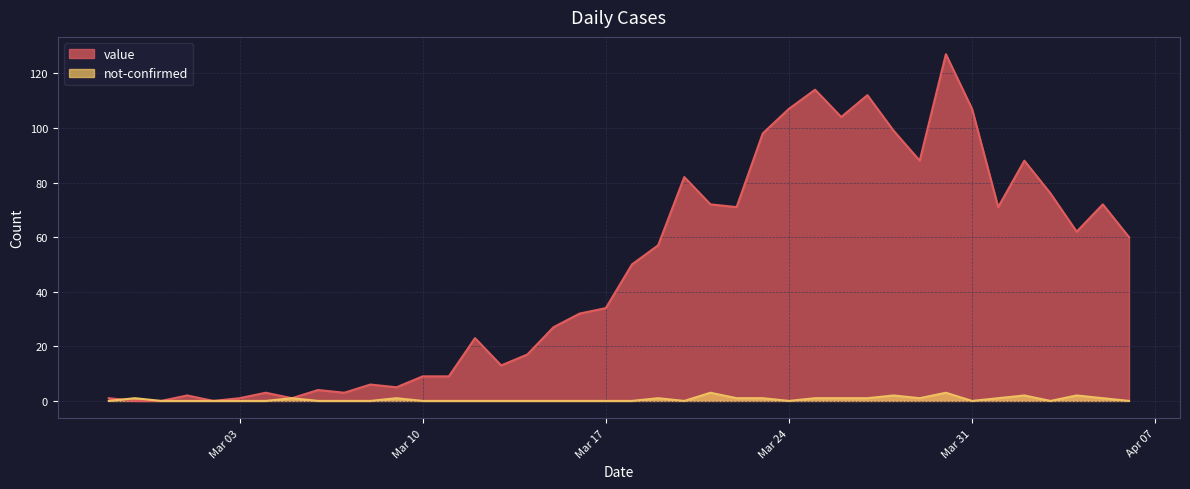

What is the value of the not-confirmed point at the 29th from the left?

1